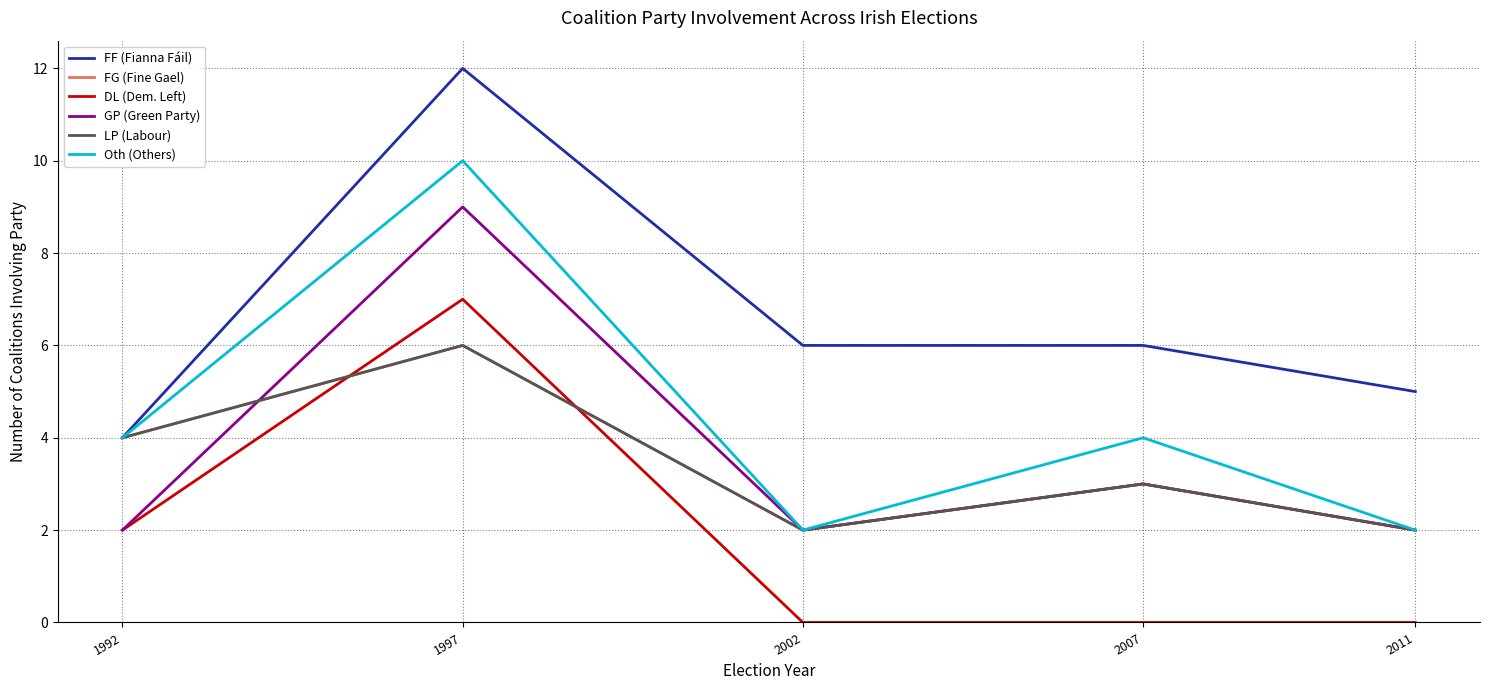

At how many categories does at least one series exceed 11?

1